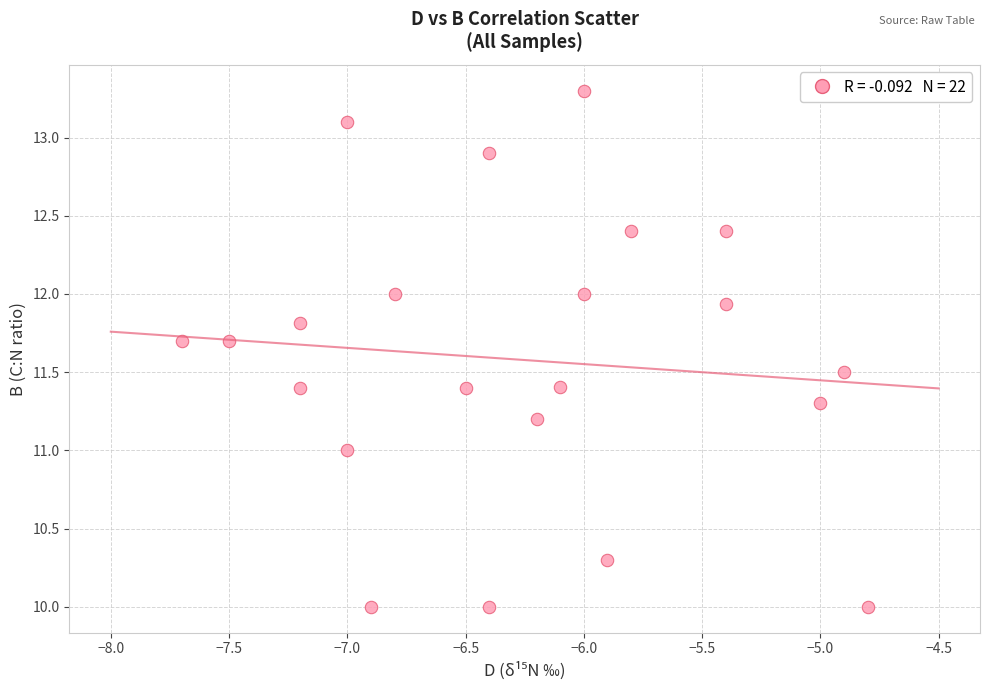

What is the range of Y values (max minus min)?

3.3